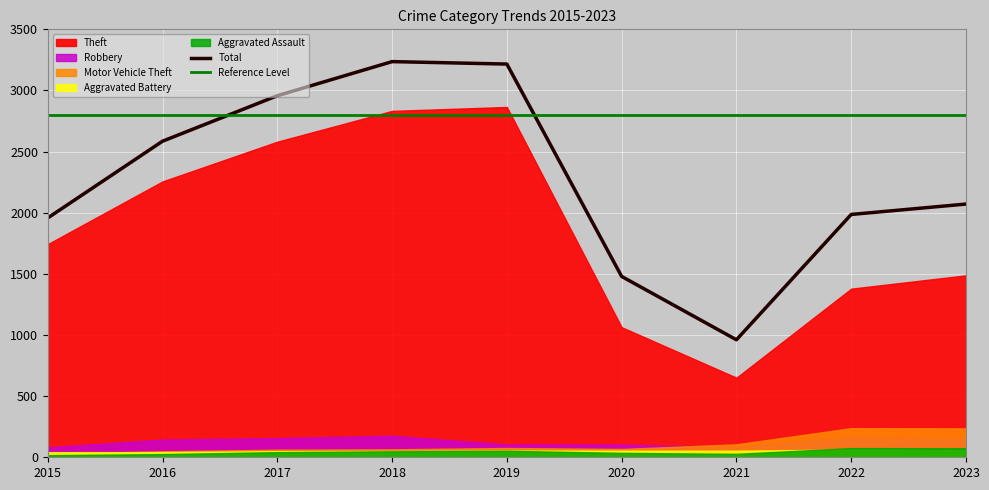

What is the sum of the Total values at 2020 and 2021?

2440